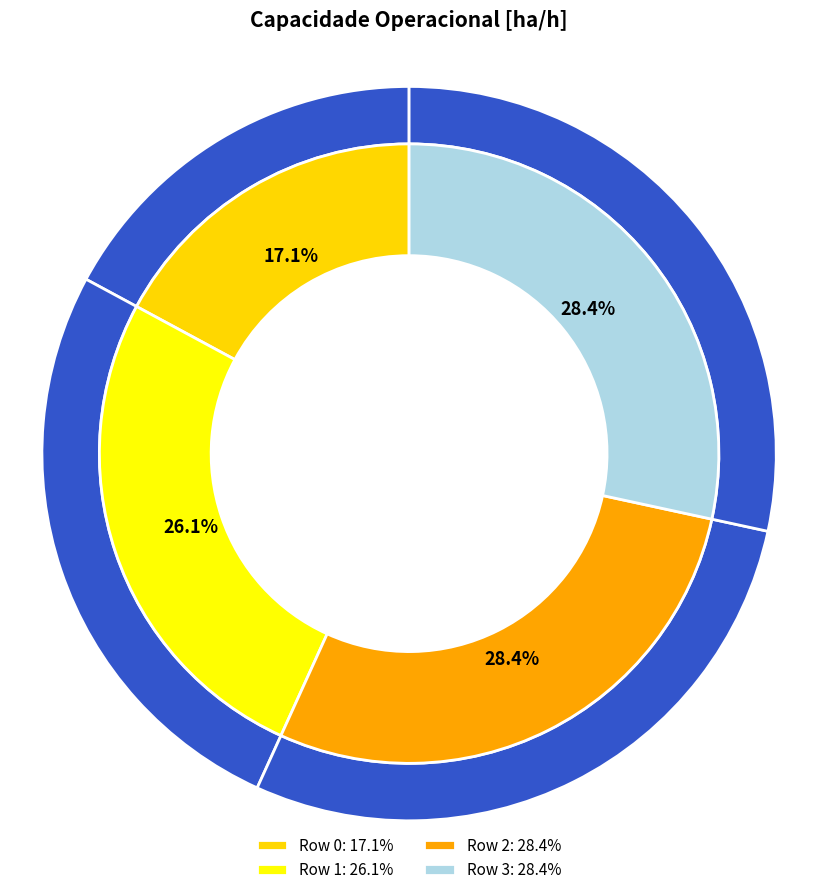

Rank the categories by value from highest to lowest.

Row 2, Row 3, Row 1, Row 0